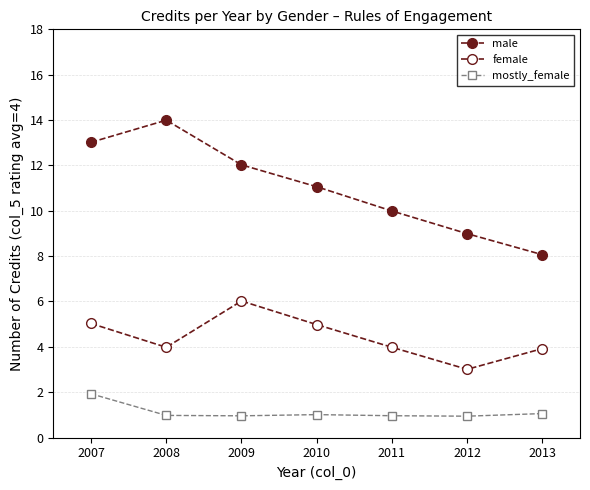

How many data points does each series have?

7